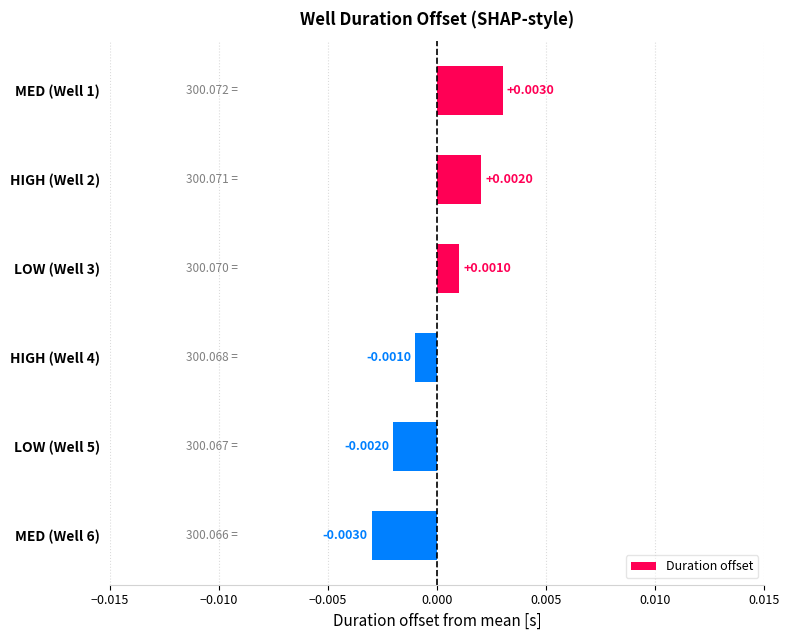

List the labels in order of value, largest first.

MED (Well 1), HIGH (Well 2), LOW (Well 3), HIGH (Well 4), LOW (Well 5), MED (Well 6)